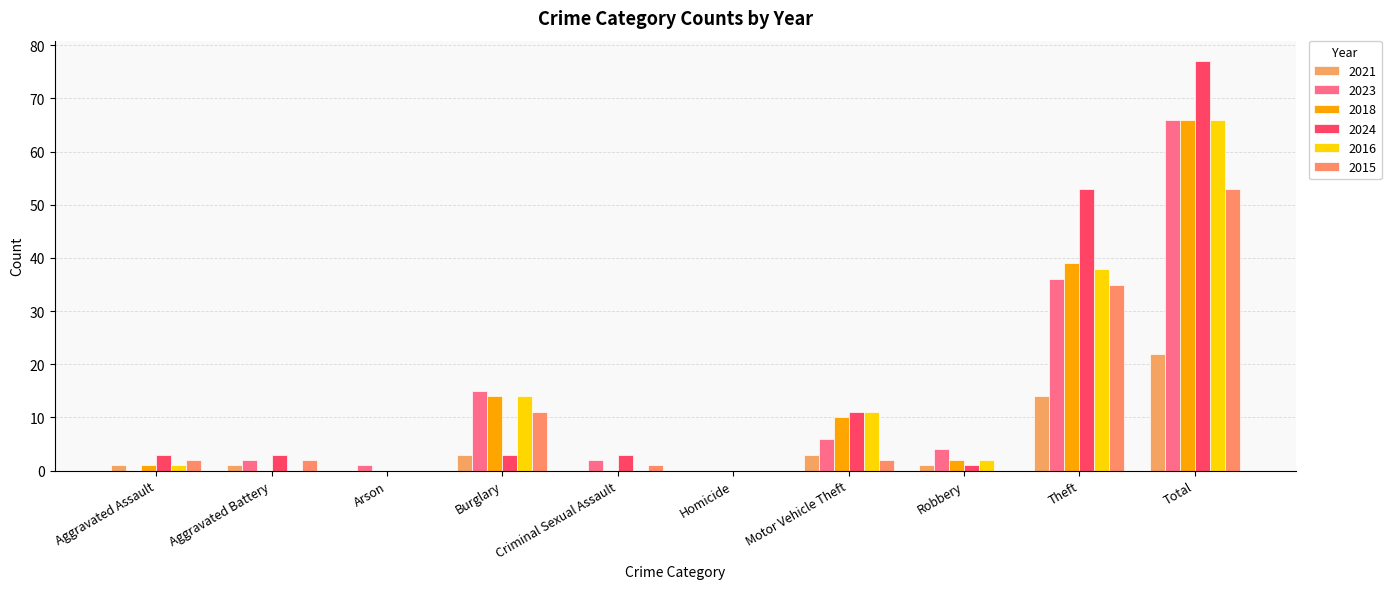

Which series has the largest total across all categories?

2024